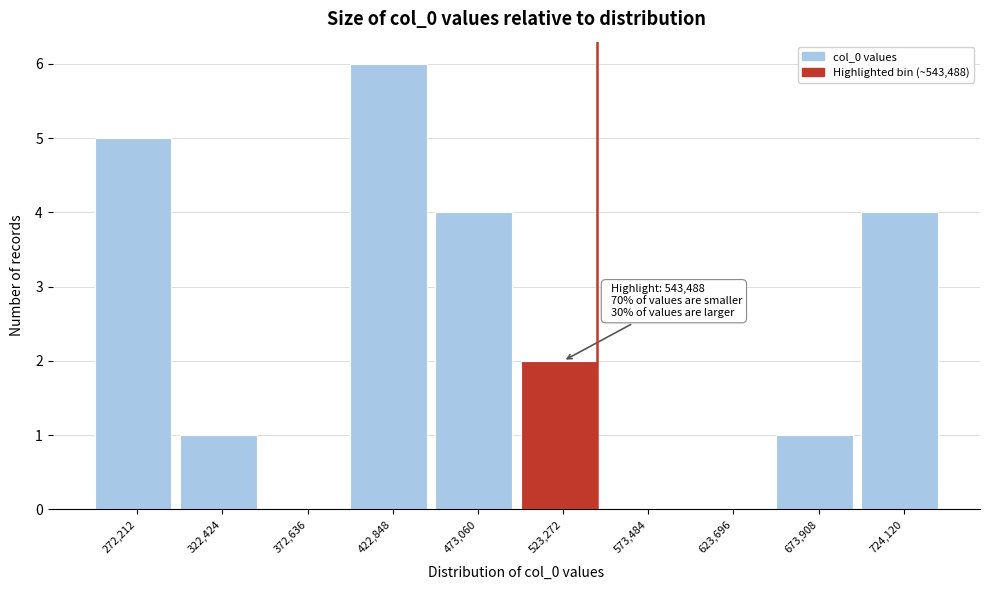

Which range on the x-axis has the tallest bar?

400000 to 450000